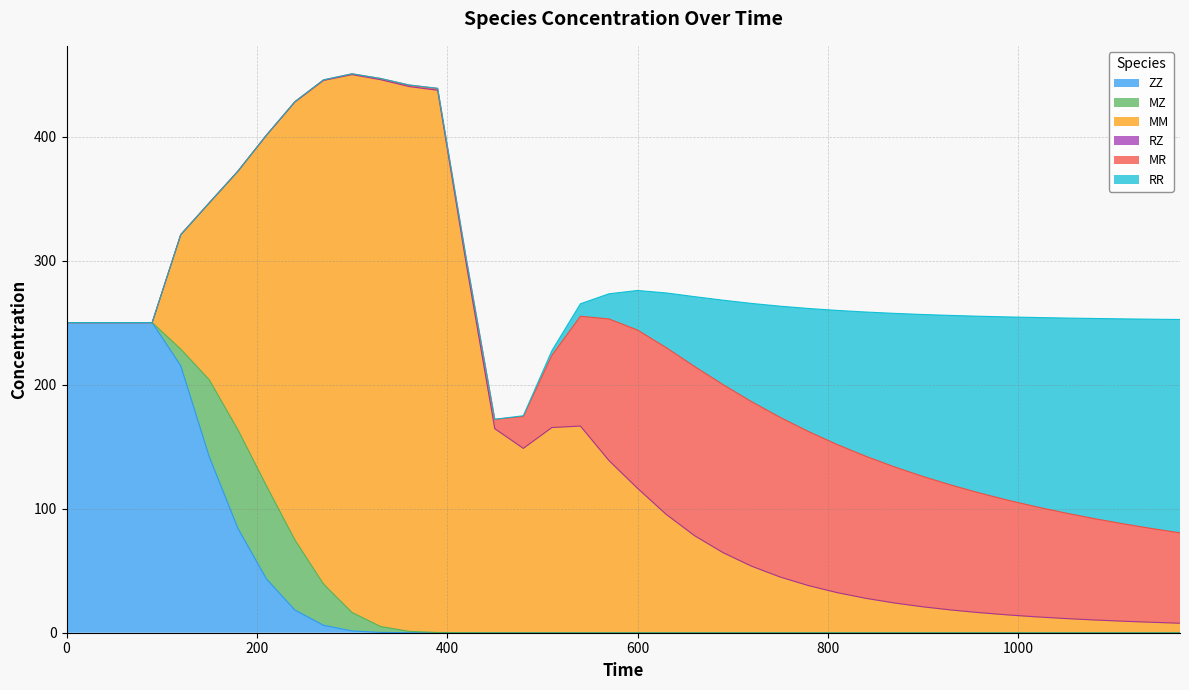

List the series in order of their peak value, lowest first.

RZ, MZ, MR, RR, ZZ, MM